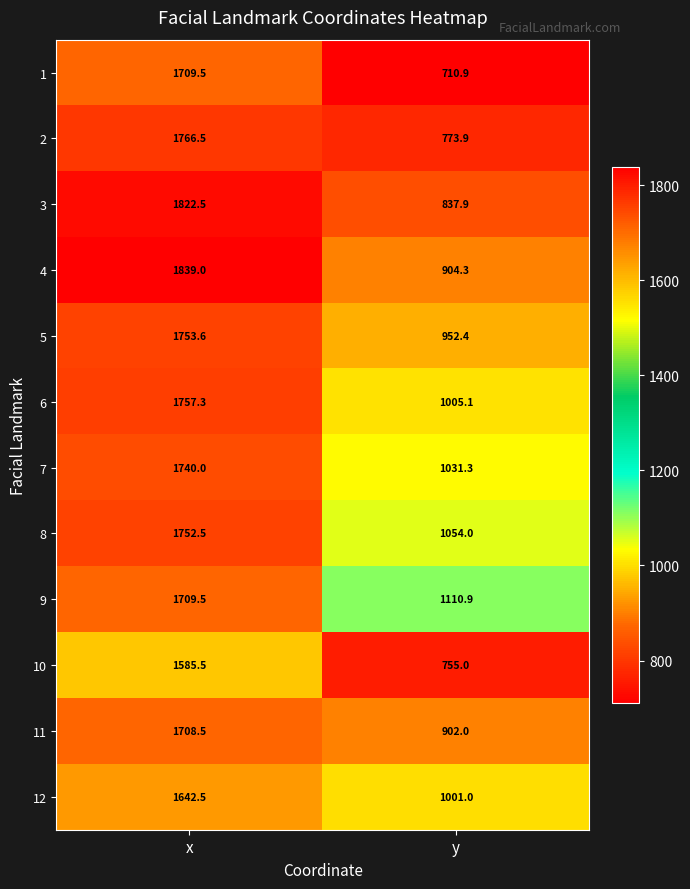

The 5 series shows 952.4 at y. True or false?

True